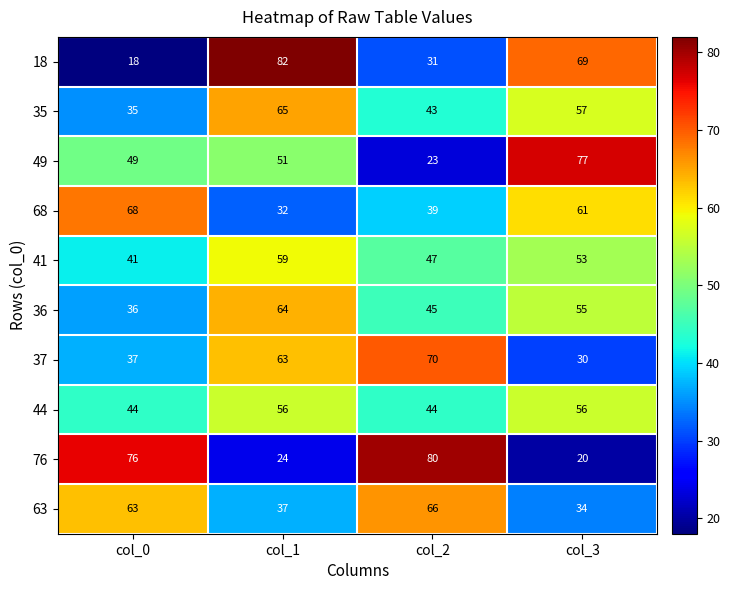

What is the greatest value displayed?

82